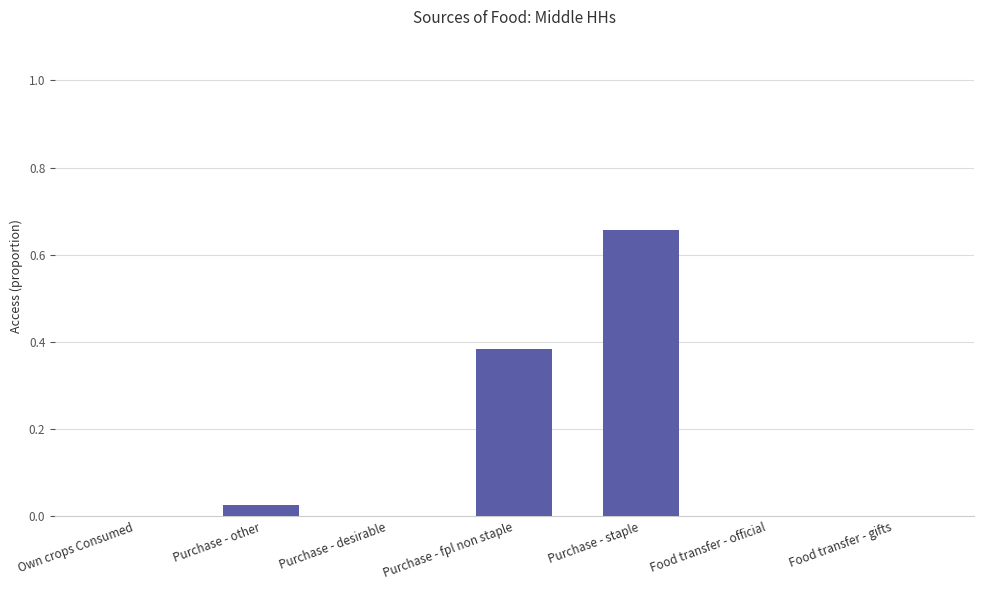

What is the sum of all values?

1.1